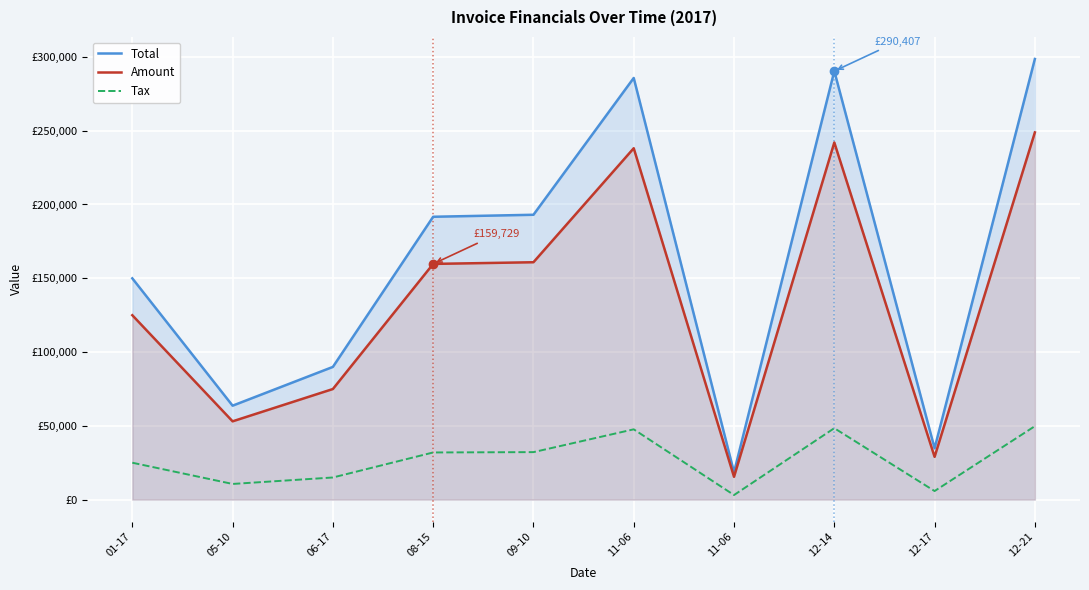

The value of Tax at 12-21 is 49766.8. True or false?

True